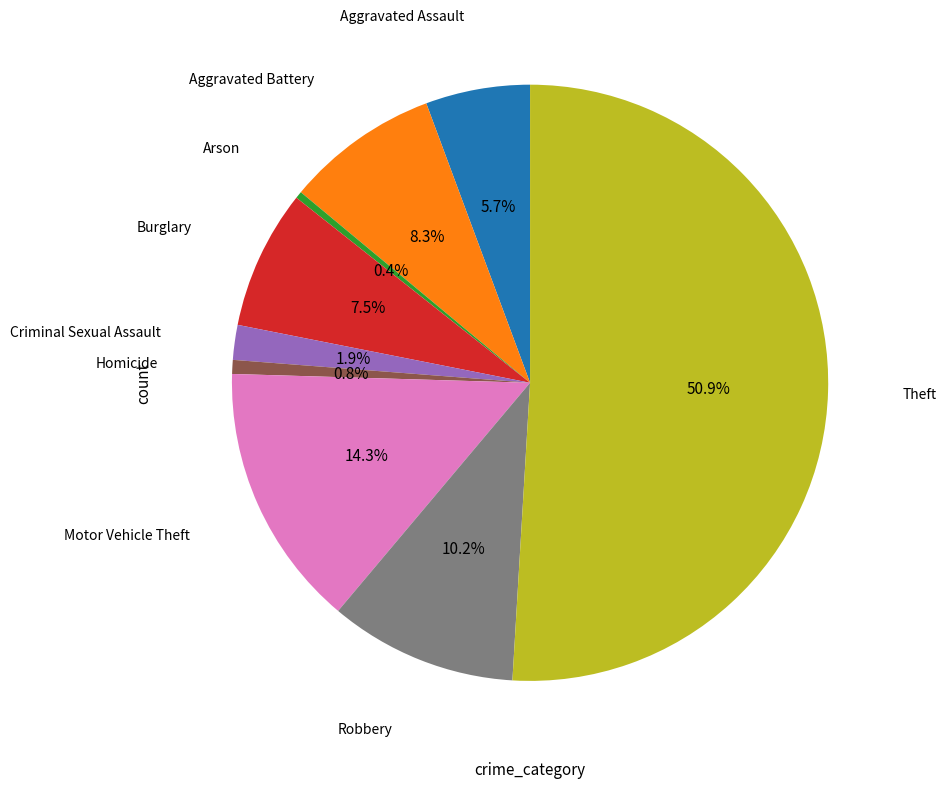

How many slices are in this pie chart?

9